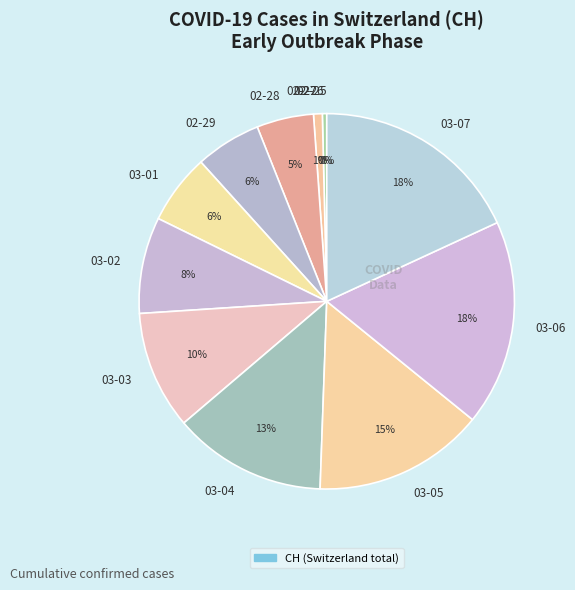

Combined, do 03-02 and 03-06 account for over 50%?

No